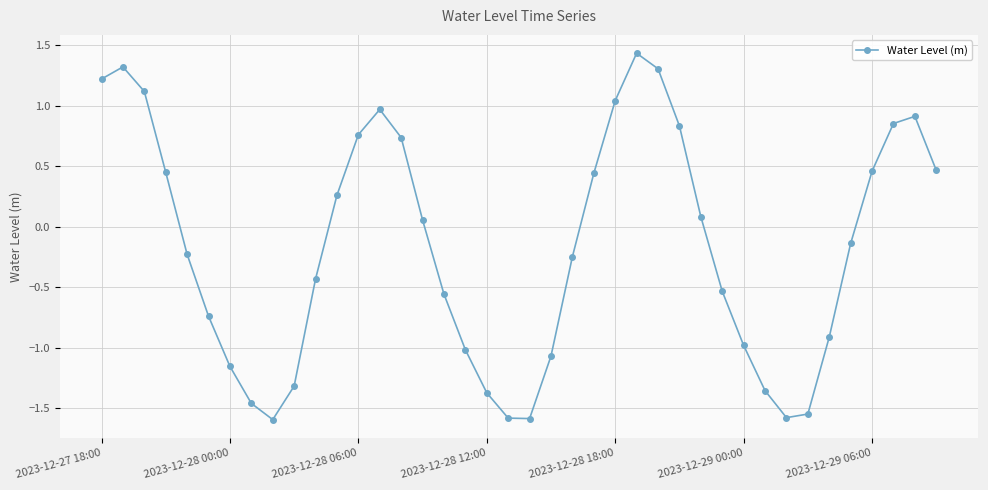

What is the minimum value shown in the chart?

-1.6